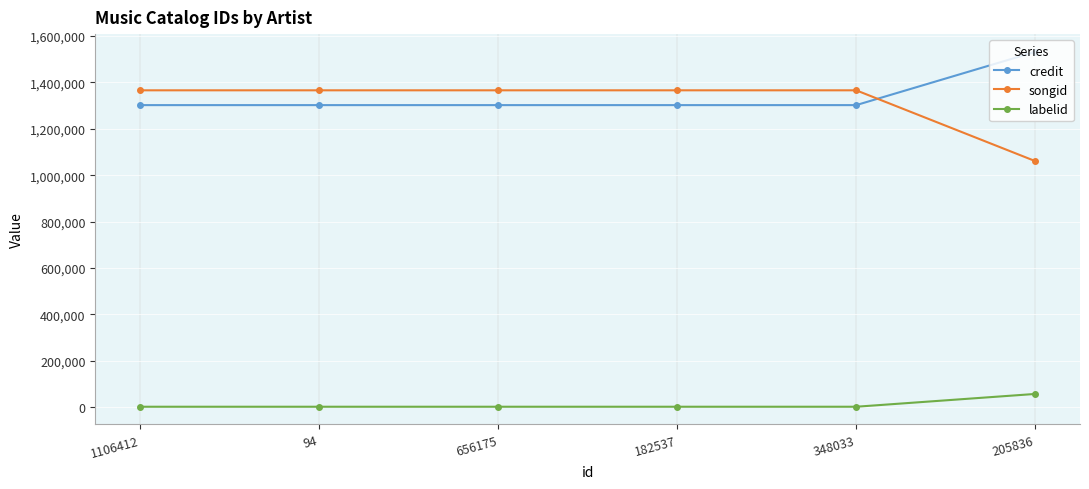

Rank the series at 205836 from highest to lowest value.

credit, songid, labelid